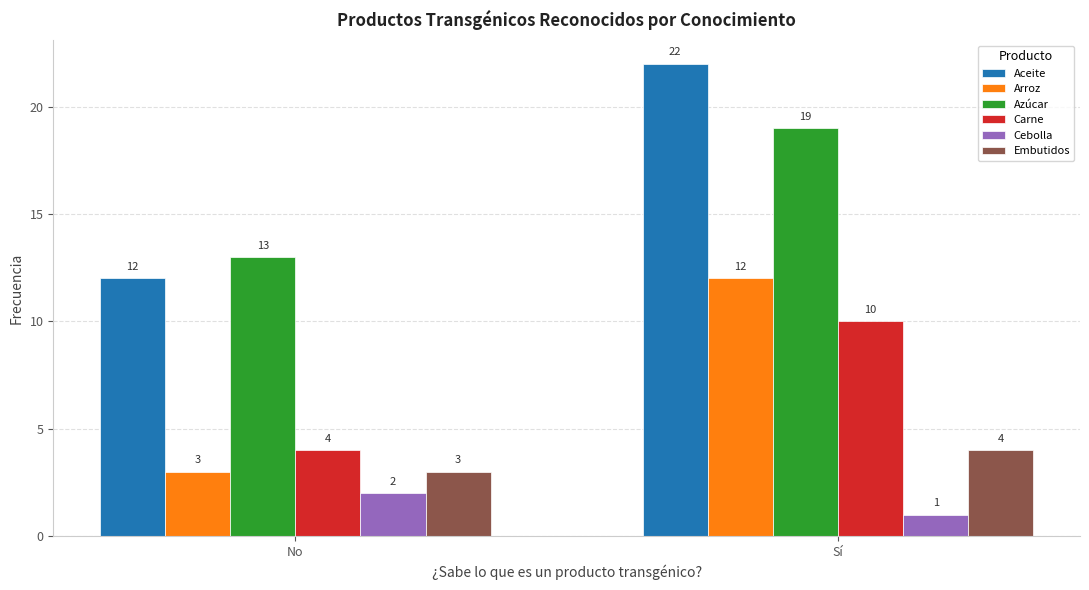

What is the total value across all series at Sí?

68